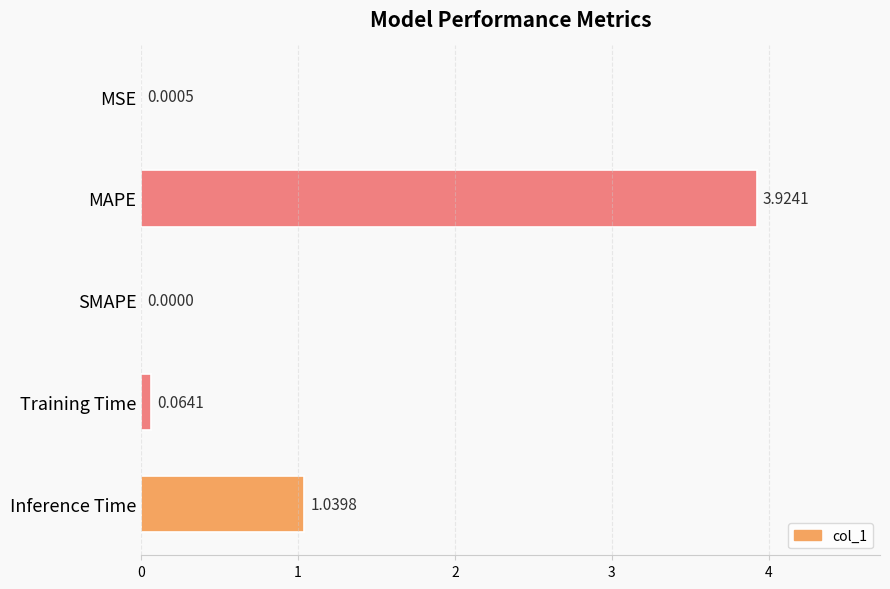

What is the change in value from MSE to MAPE?

+3.9